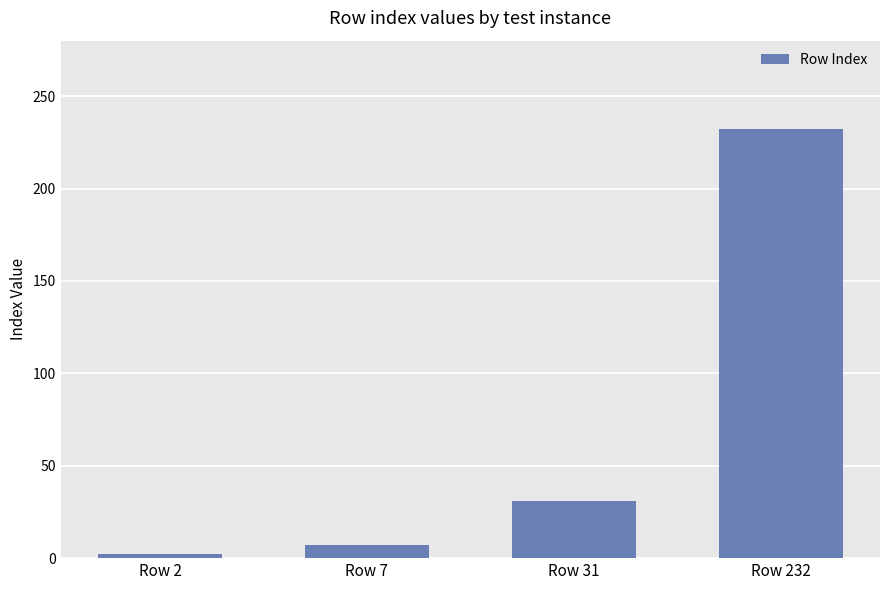

What is the greatest value displayed?

232